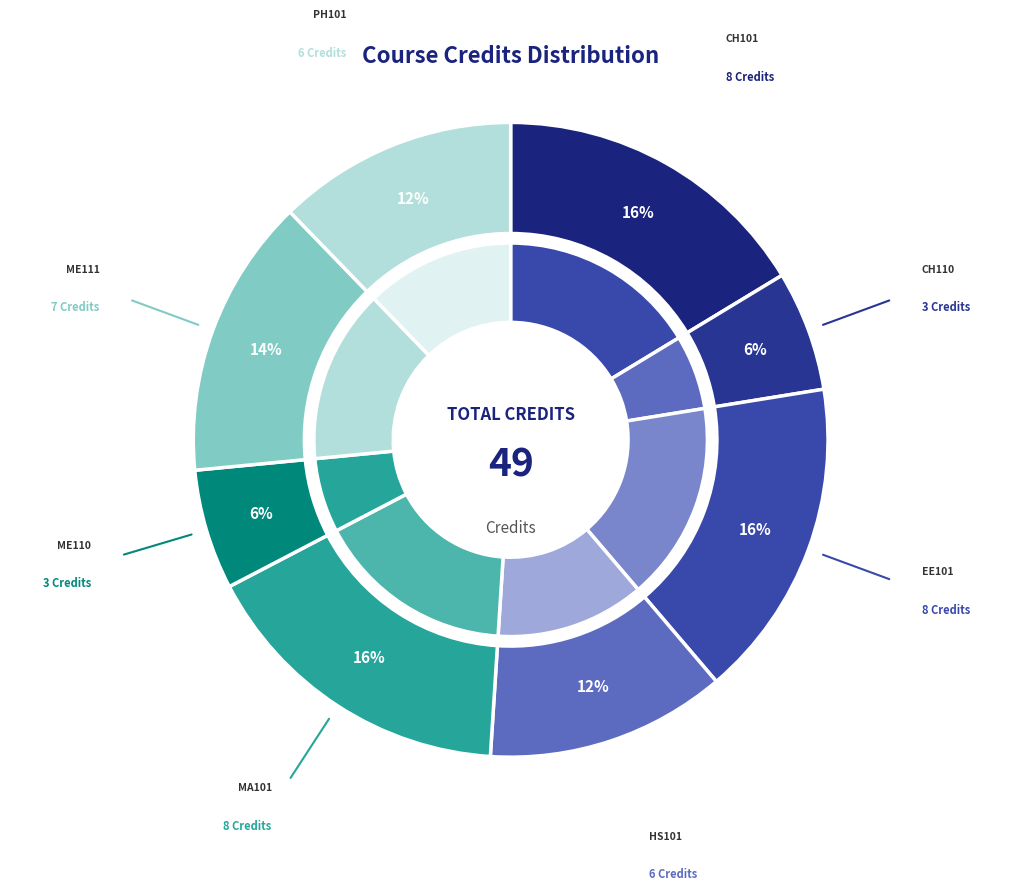

To the nearest percent, what percentage of the pie is Physics - I?

12%